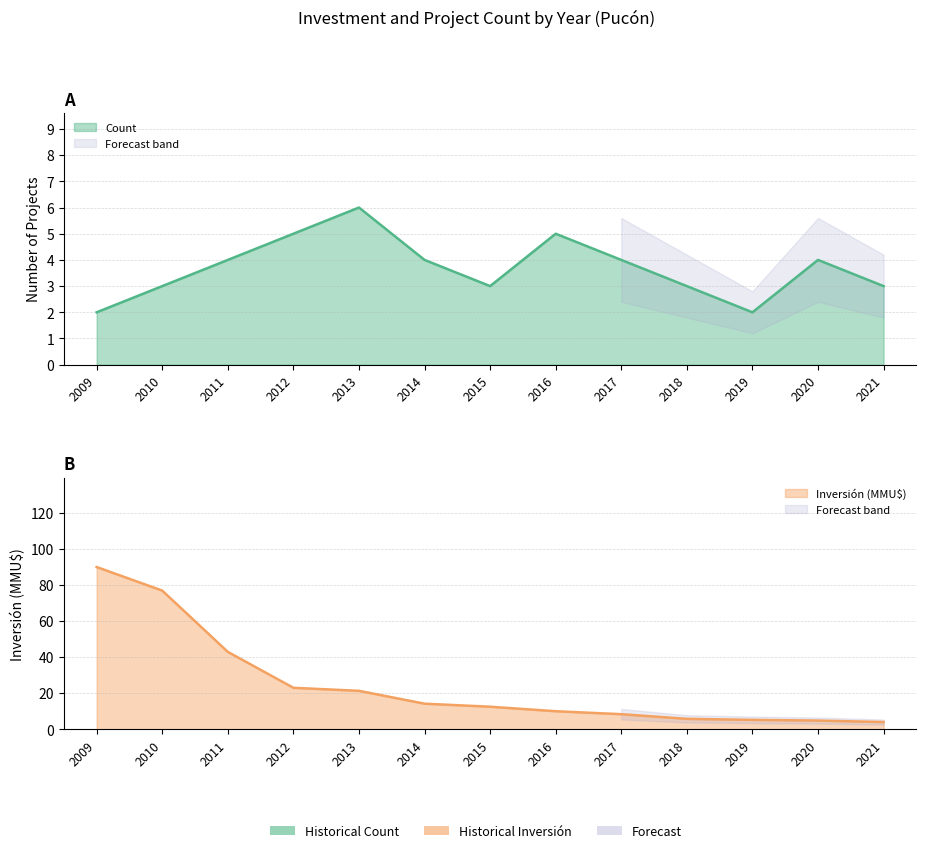

Rank the categories by Count value from lowest to highest.

2009, 2019, 2010, 2015, 2018, 2021, 2011, 2014, 2017, 2020, 2012, 2016, 2013